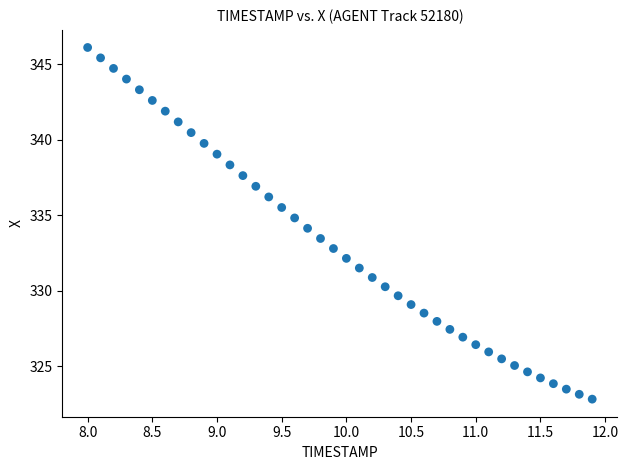

What is the range of X values (max minus min)?

3.9